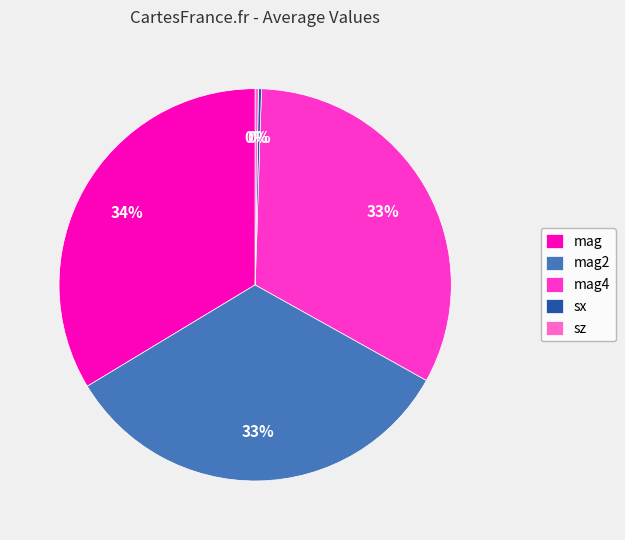

Combined, do mag4 and mag2 account for over 50%?

Yes